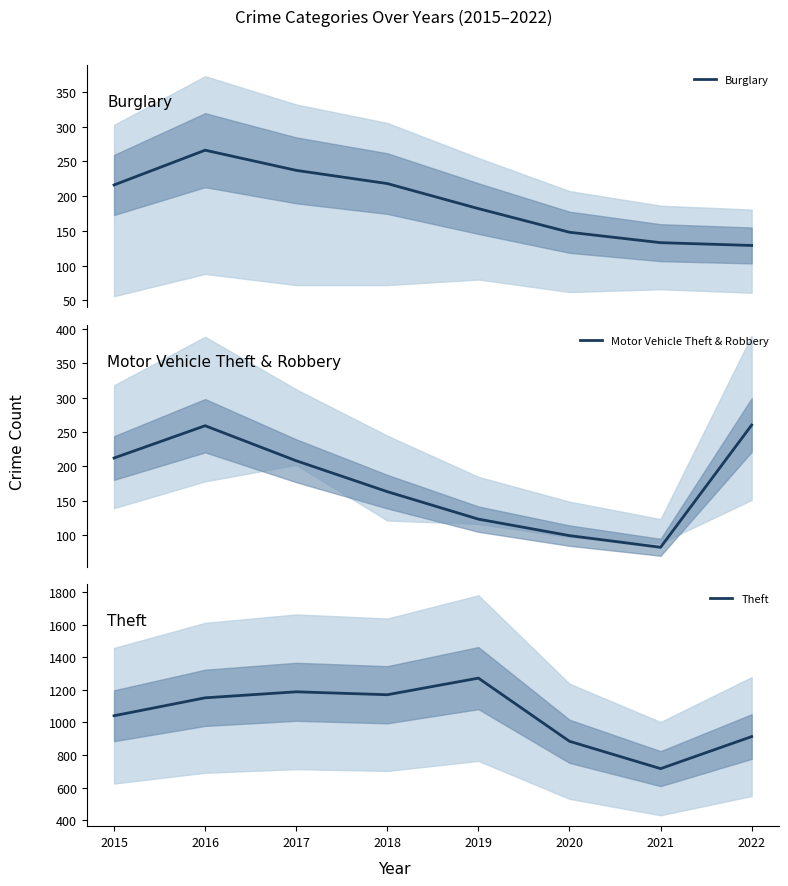

What is the lowest value of the Theft series?

716